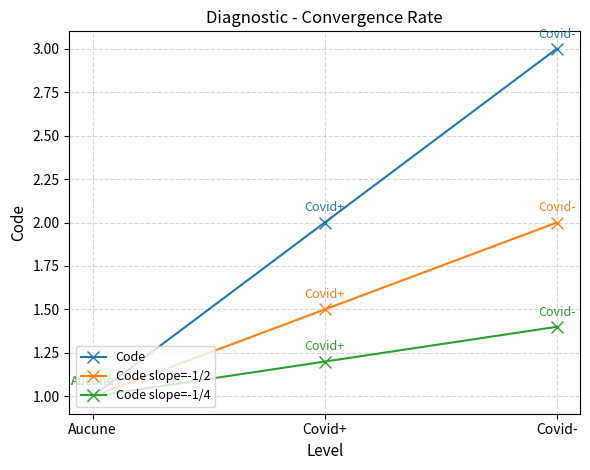

Reading left to right, extract all data points from this chart.

Code: Aucune=1.0	Covid+=2.0	Covid-=3.0
Code slope=-1/2: Aucune=1.0	Covid+=1.5	Covid-=2.0
Code slope=-1/4: Aucune=1.0	Covid+=1.2	Covid-=1.4